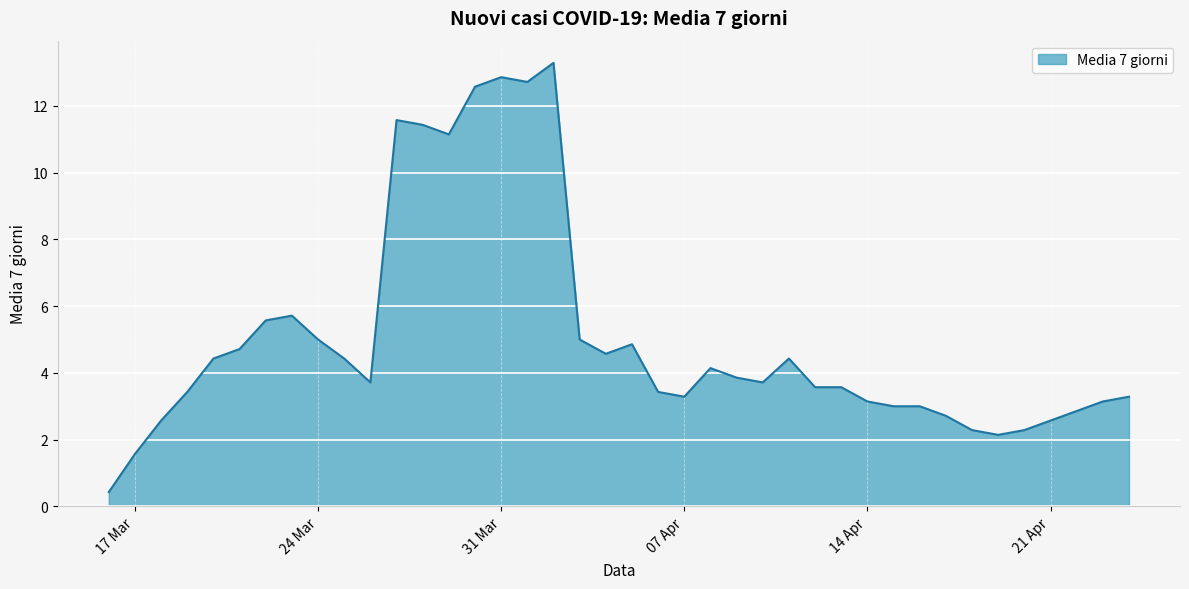

What is the smallest value displayed?

0.4